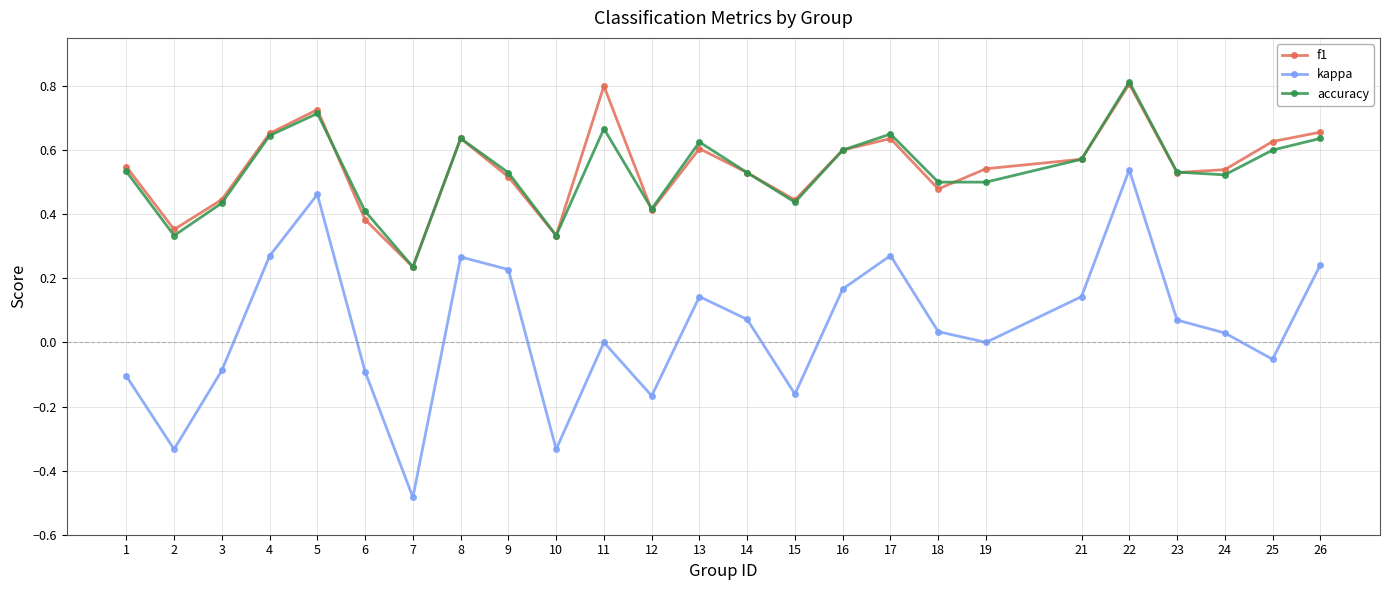

Which series has the widest spread of values?

kappa